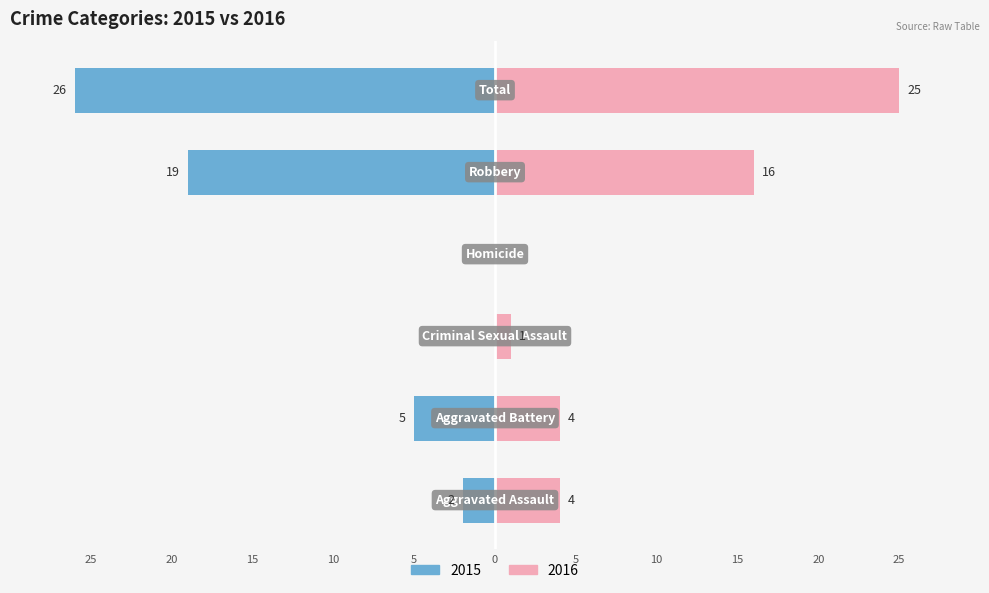

What is the difference between the second highest and minimum values in the Right series?

16